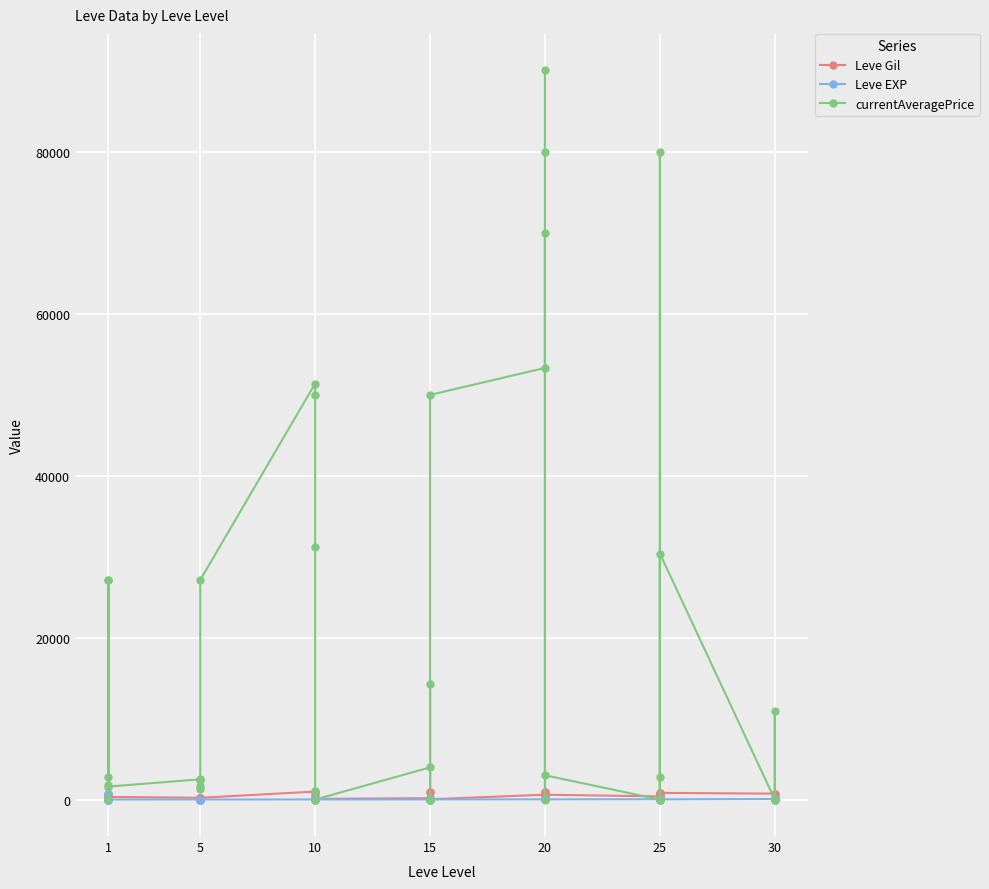

List the series in order of their peak value, highest first.

currentAveragePrice, Leve Gil, Leve EXP